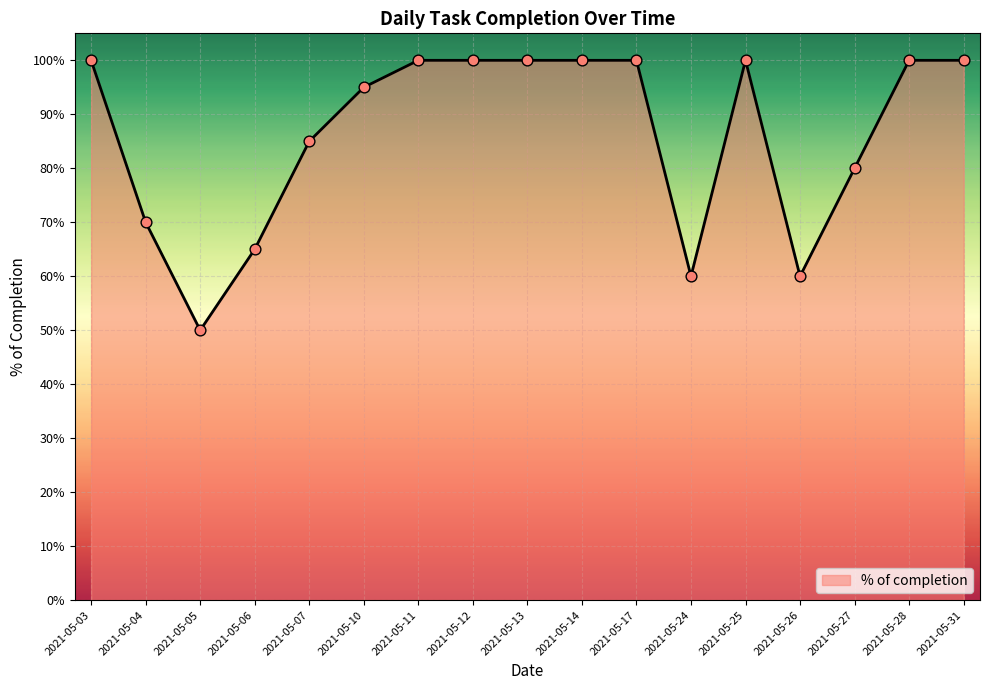

Between 2021-05-24 and 2021-05-28, which is larger?

2021-05-28